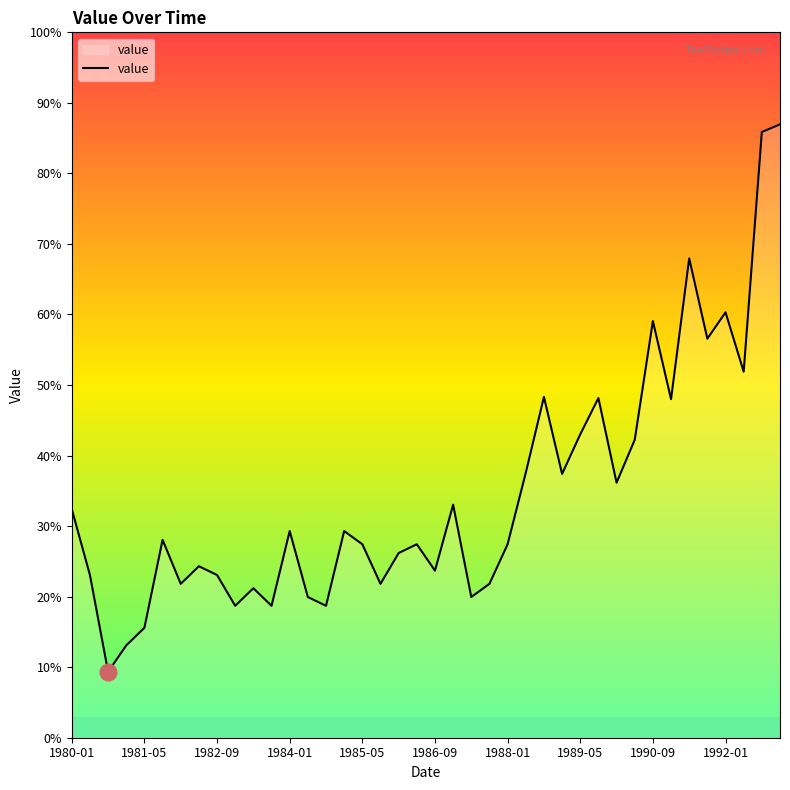

Does the chart display data point markers on the line(s)?

No